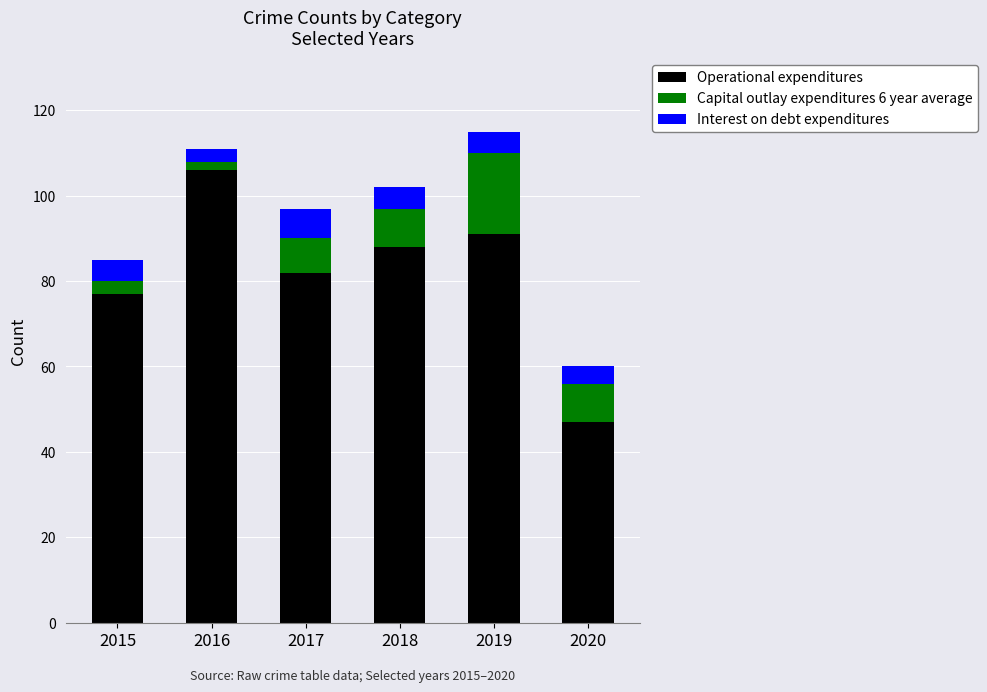

Which category has the lowest value in the Operational expenditures series?

2020